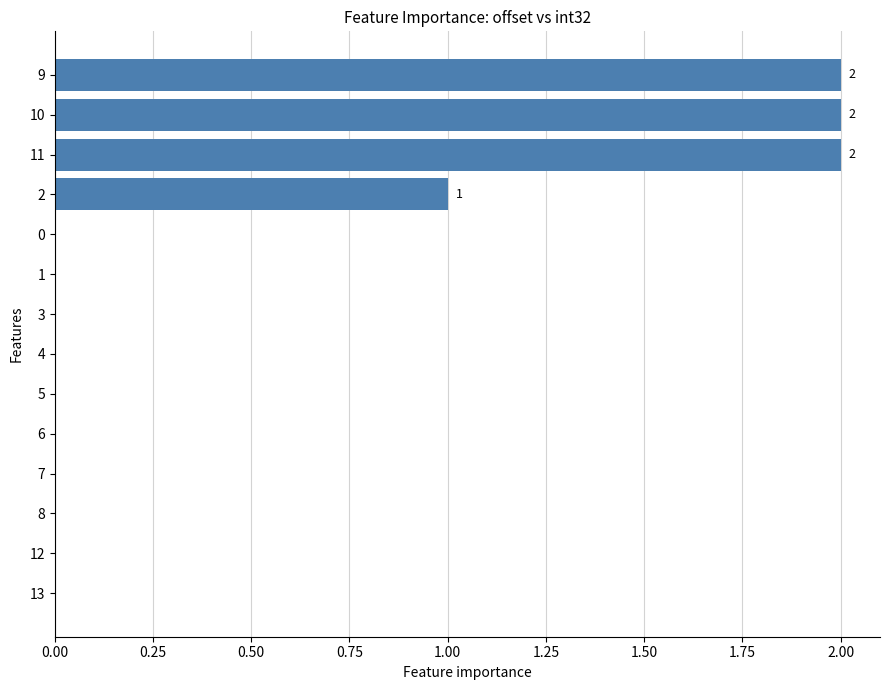

Where is the data nearest to the value 1?

2